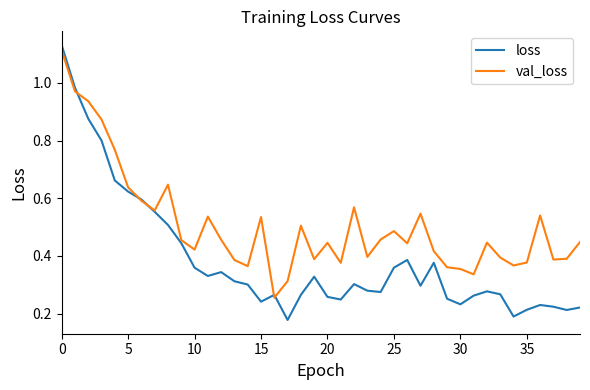

What is the sum of all loss values?

15.5